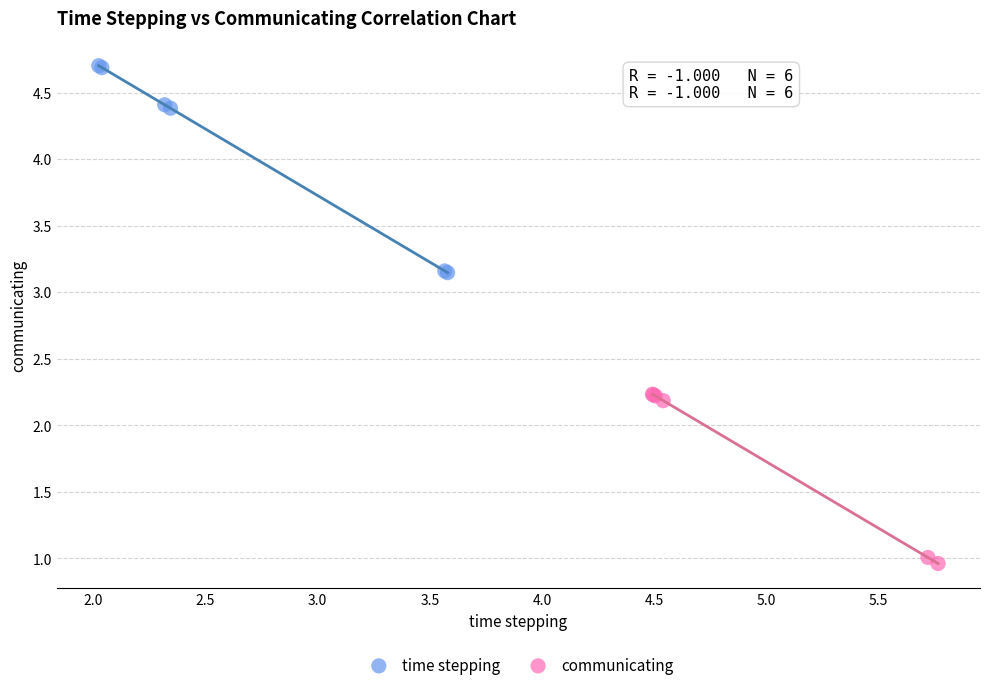

What are all the series names shown in the legend?

time stepping, communicating